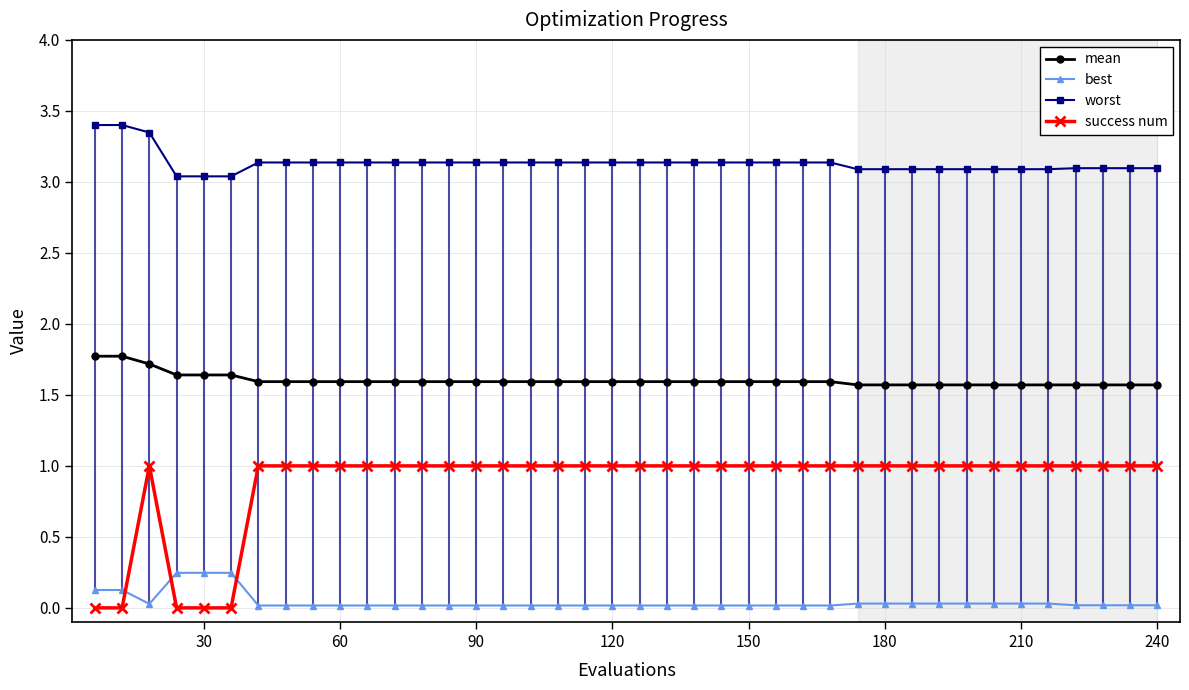

How many times do success num and best cross each other?

3